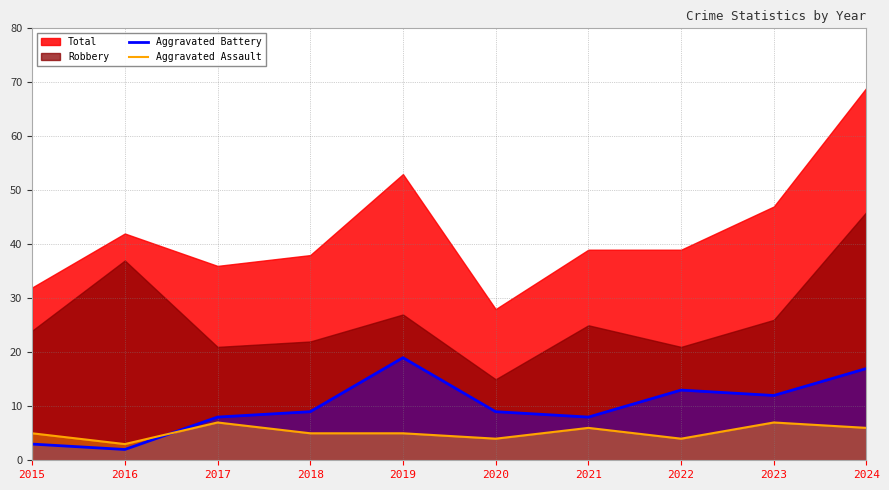

Does the chart have visible grid lines?

Yes